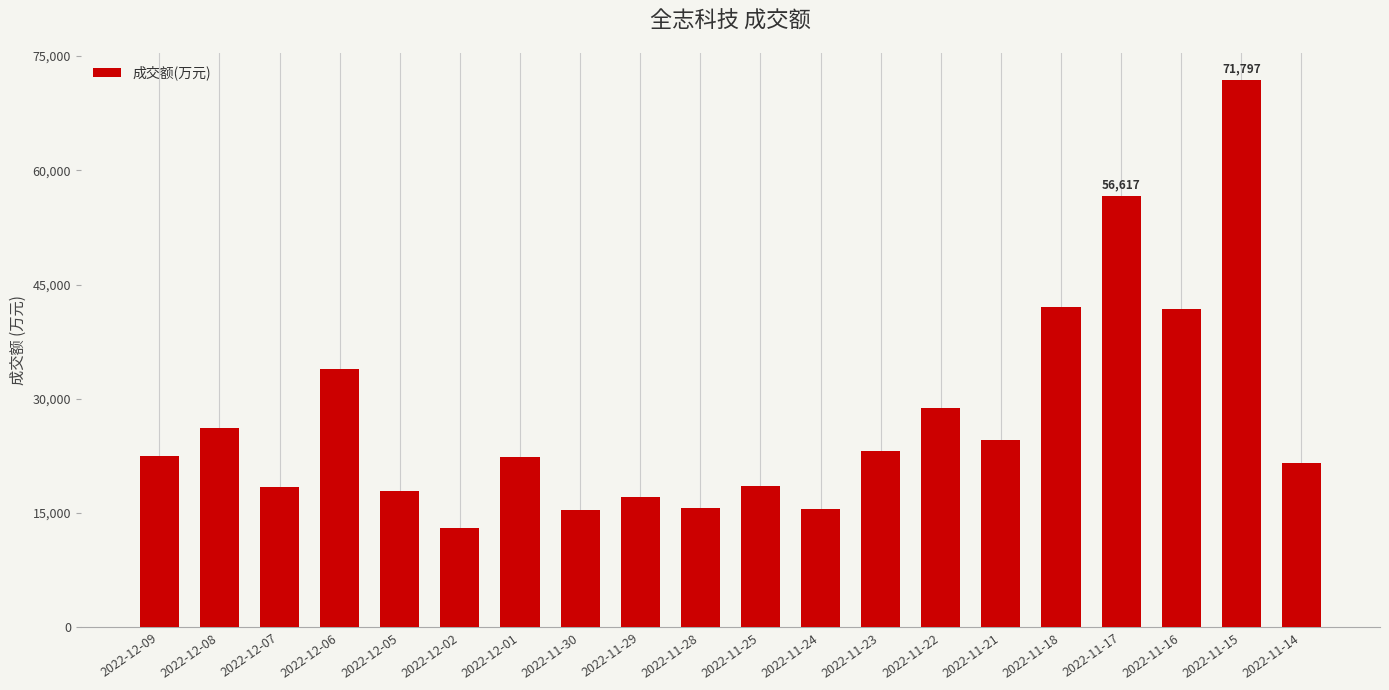

What is the label of the 15th bar from the right?

2022-12-02